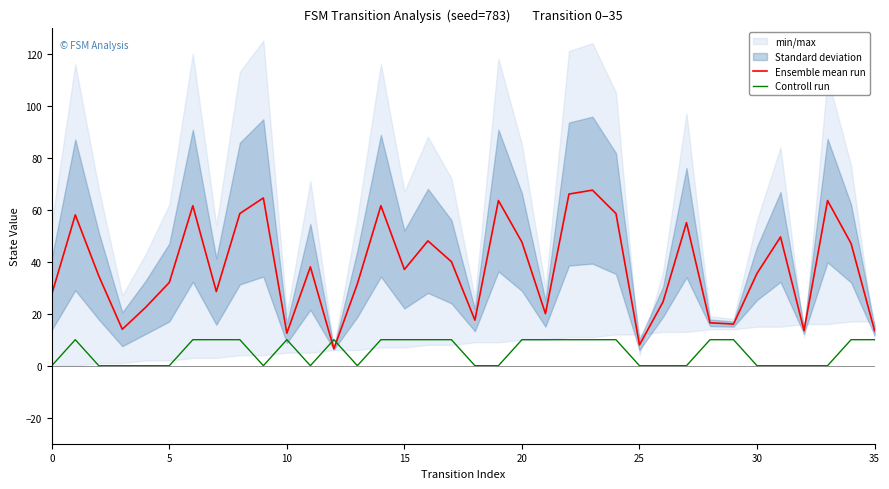

Where is Ensemble mean run nearest to the value 37?

15